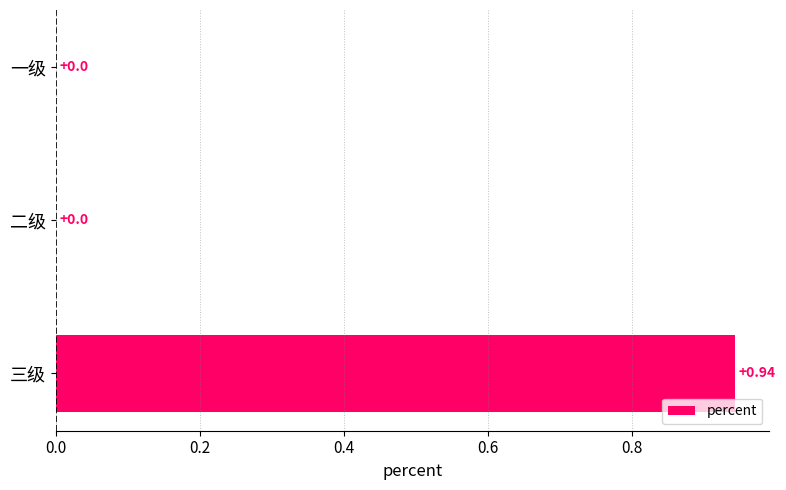

Which has a higher value, 一级 or 三级?

三级